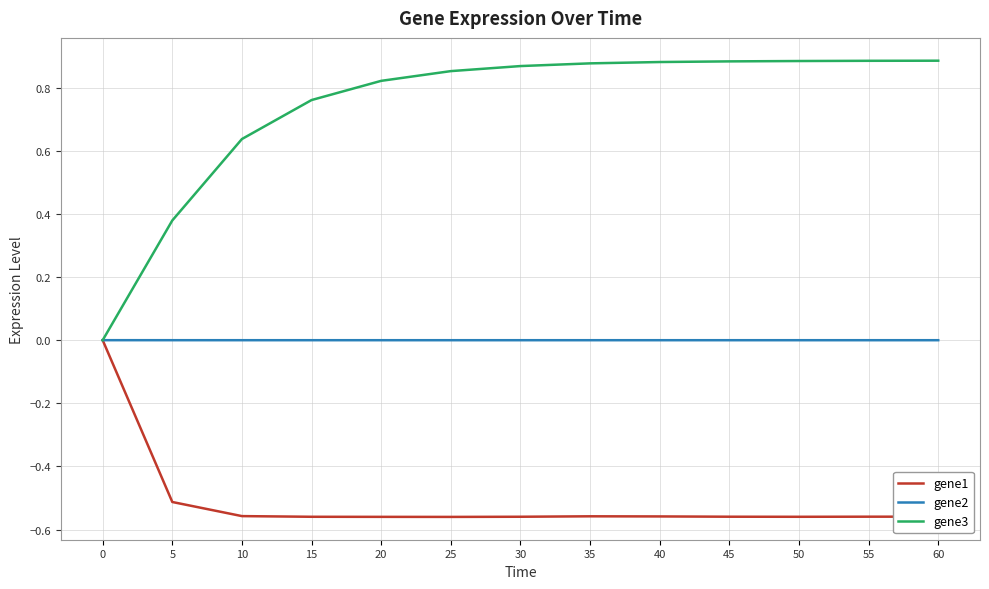

How many distinct data groups are displayed?

3